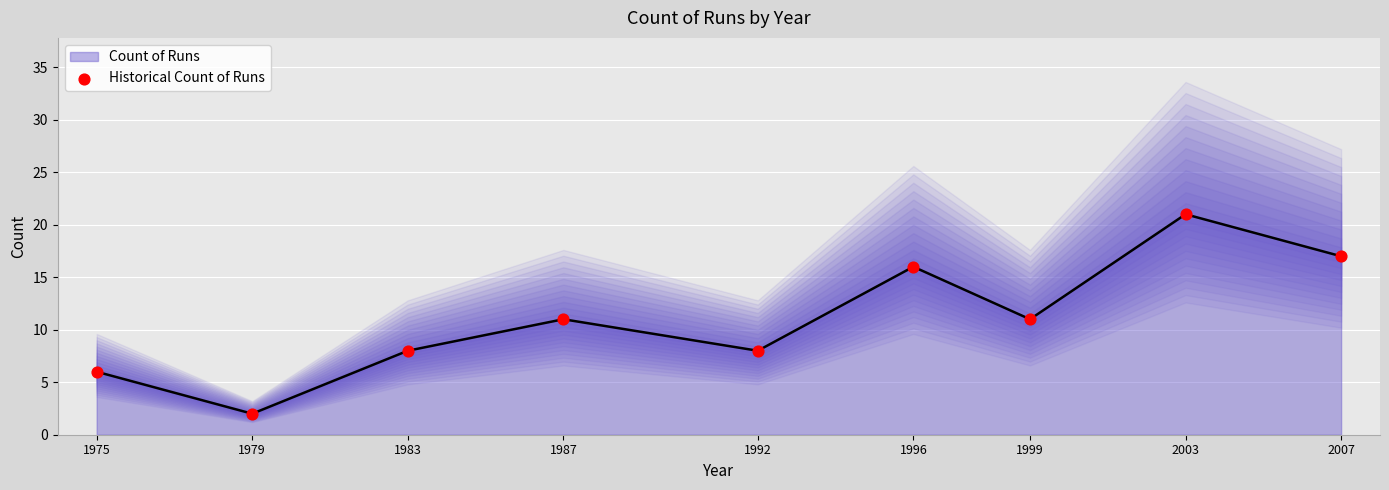

What is the change in value from 1983 to 1999?

+3